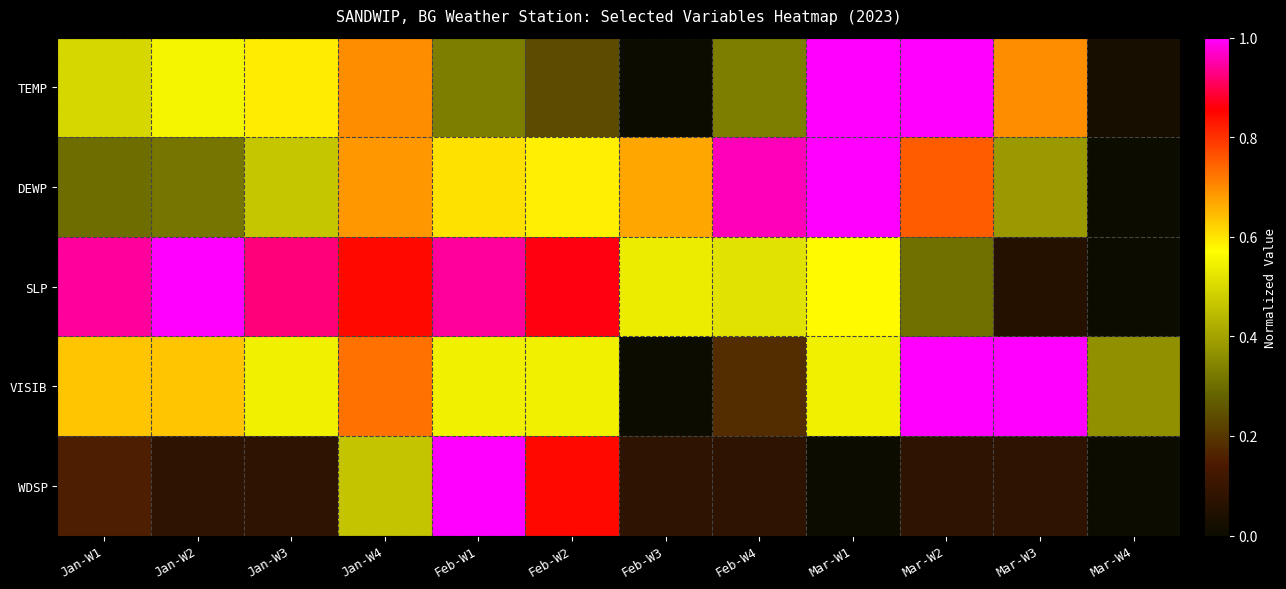

At how many categories does at least one series exceed 0?

12